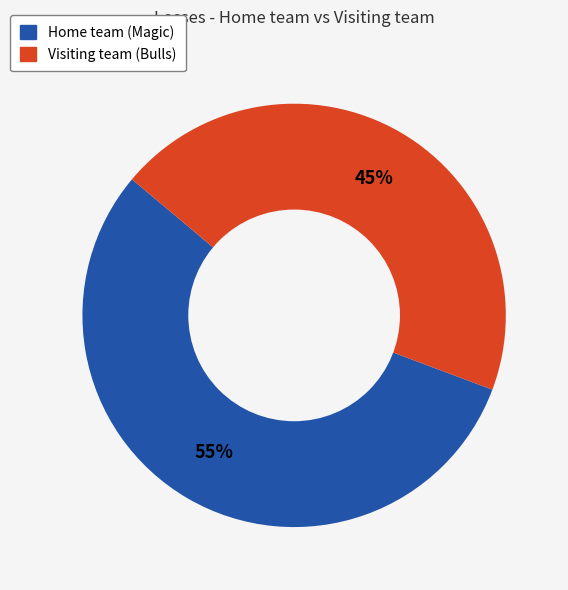

Which category has the biggest portion of the pie?

Home team (Magic)